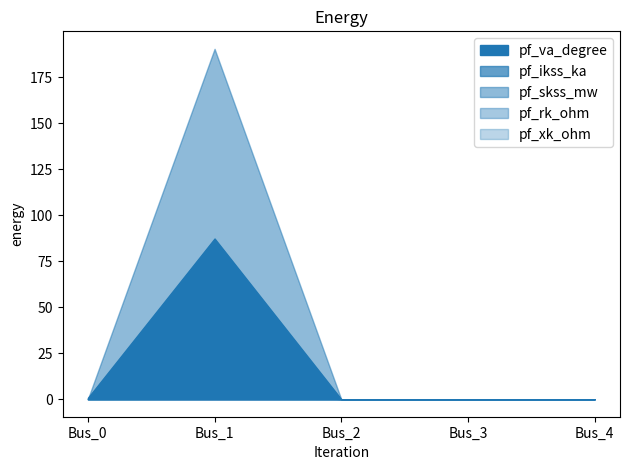

Rank the categories by pf_rk_ohm value from lowest to highest.

Bus_0, Bus_2, Bus_3, Bus_4, Bus_1